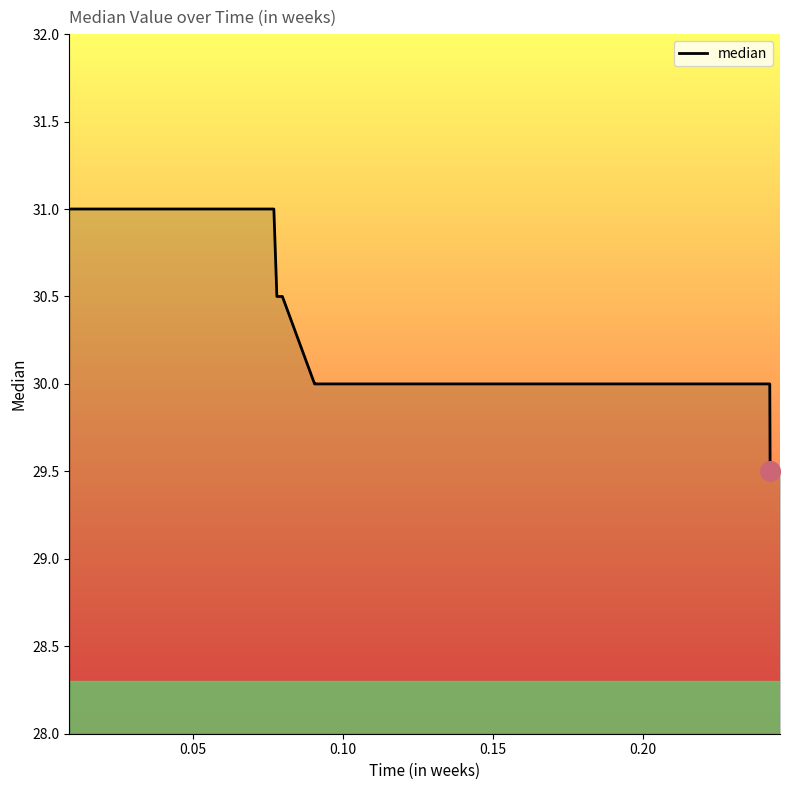

What is the difference between the maximum and minimum values?

1.5